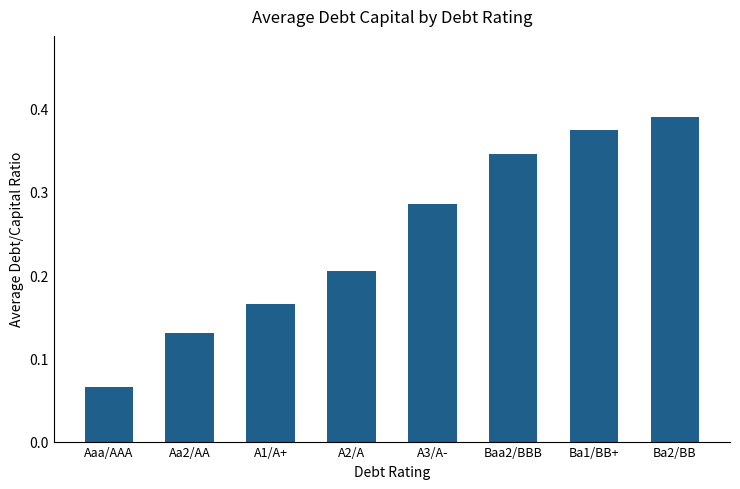

List the labels in order of value, largest first.

Ba2/BB, Ba1/BB+, Baa2/BBB, A3/A-, A2/A, A1/A+, Aa2/AA, Aaa/AAA